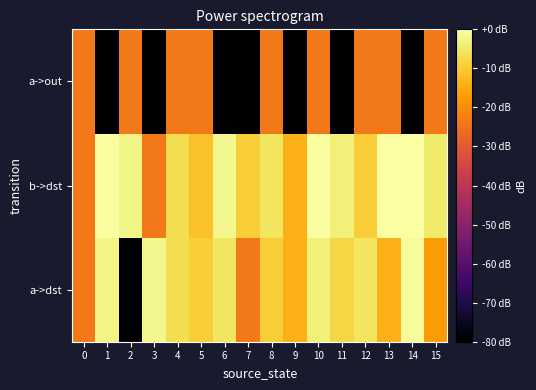

Reading right to left, what are all the values shown in this chart?

a->dst: 15=-17.5	14=-1.2	13=-14.0	12=-5.5	11=-8.0	10=-3.5	9=-14.0	8=-9.5	7=-23.5	6=-5.5	5=-9.5	4=-6.6	3=-1.9	2=-120.0	1=-2.7	0=-23.5
b->dst: 15=-4.4	14=0.0	13=0.0	12=-9.5	11=-3.5	10=-0.6	9=-14.0	8=-5.5	7=-9.5	6=-1.9	5=-11.5	4=-6.6	3=-23.5	2=-2.7	1=-0.6	0=-23.5
a->out: 15=-23.5	14=-120.0	13=-23.5	12=-23.5	11=-120.0	10=-23.5	9=-120.0	8=-23.5	7=-120.0	6=-120.0	5=-23.5	4=-23.5	3=-120.0	2=-23.5	1=-120.0	0=-23.5